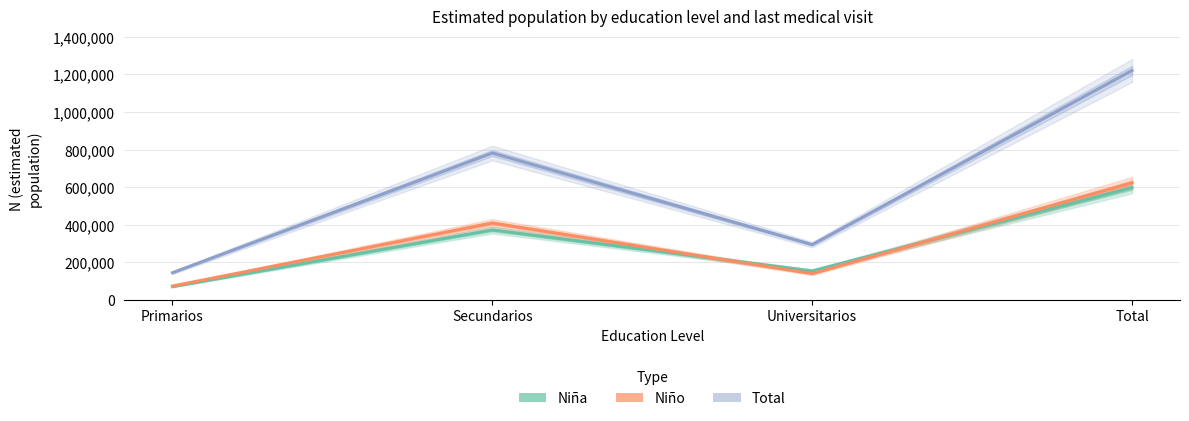

What is the difference between the Total values at Secundarios and Primarios?

636894